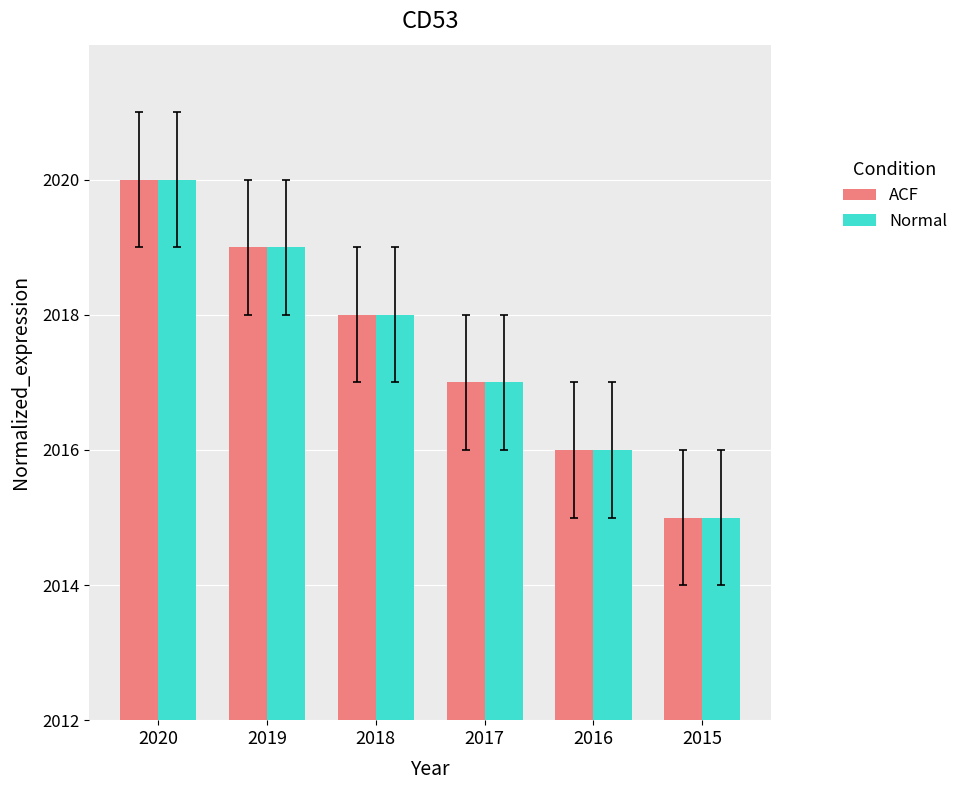

How many data points in ACF are less than 2018?

3